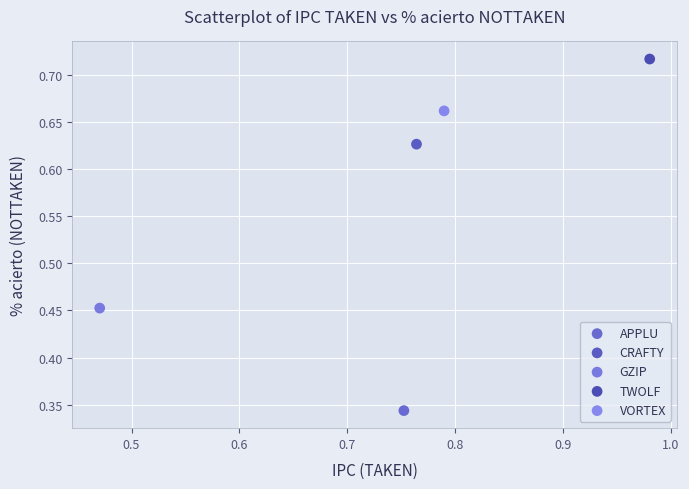

Which series contains the highest Y value?

TWOLF